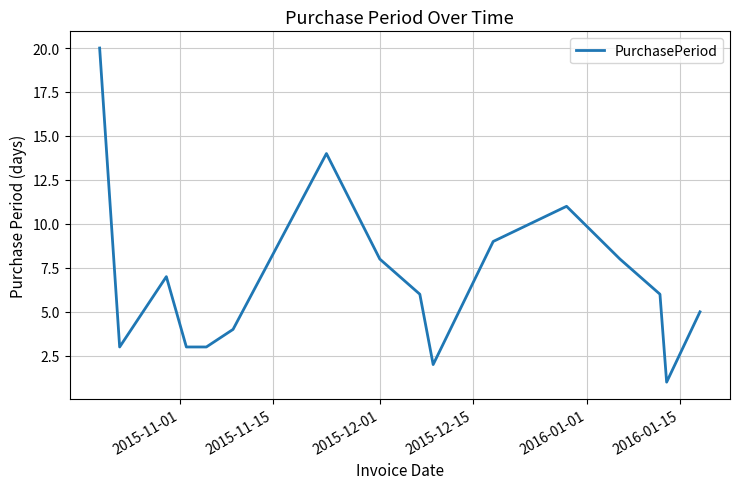

What is the maximum value shown in the chart?

20